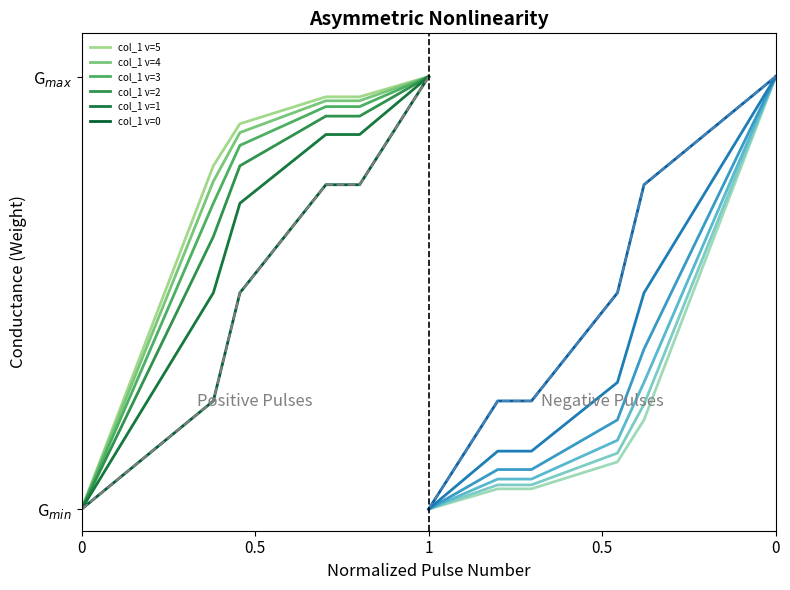

What is the value of the 4th point from the left?

0.8